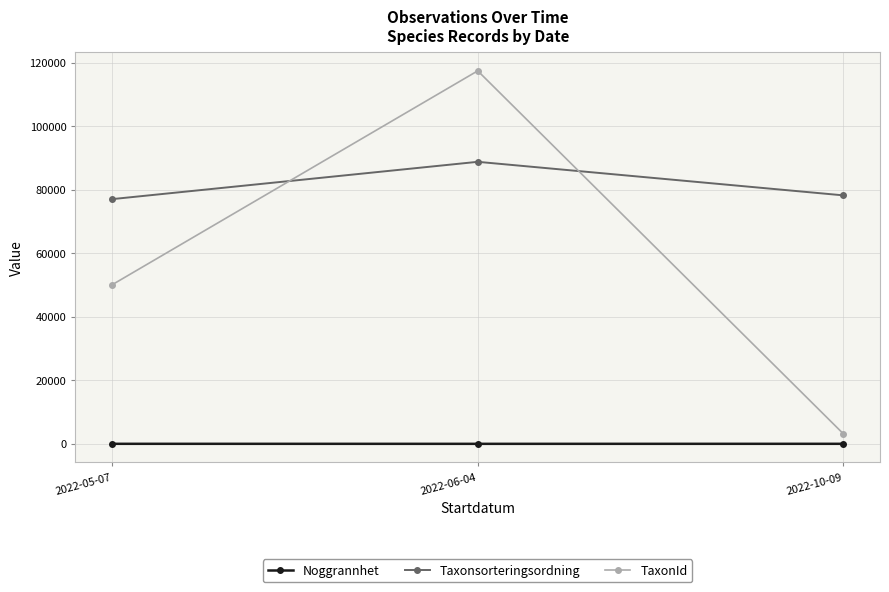

Is it true that Noggrannhet equals 16.9 at 2022-06-04?

True